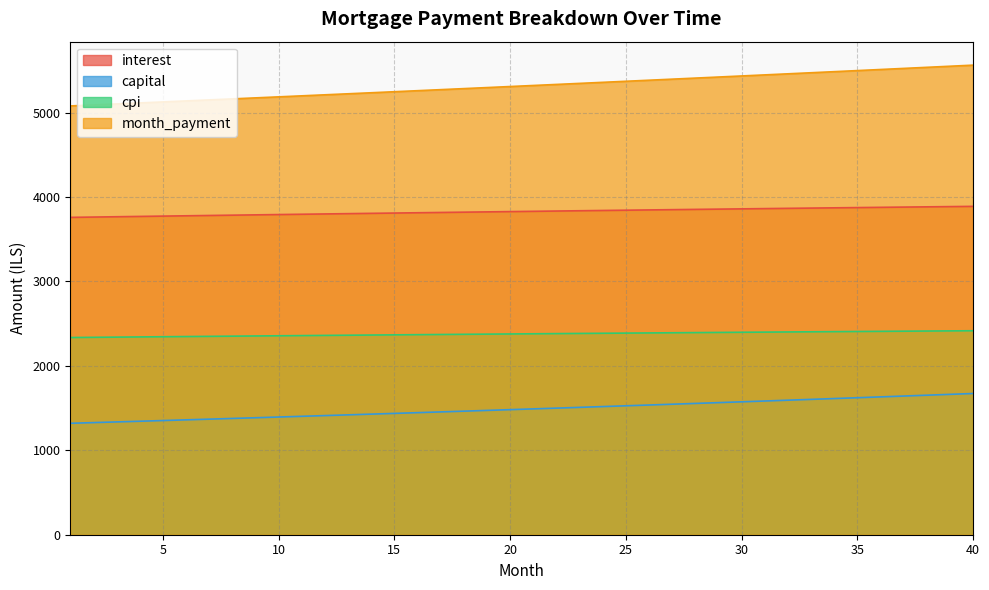

Does the chart have visible grid lines?

Yes